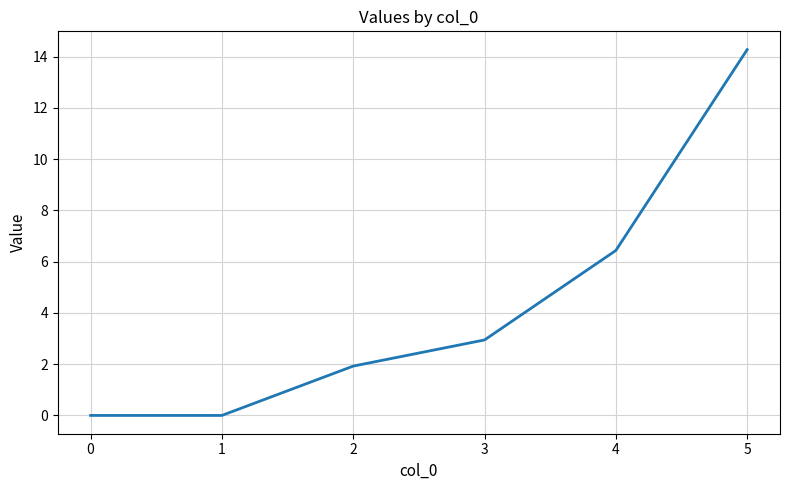

What is the change in value from 1 to 4?

+6.4